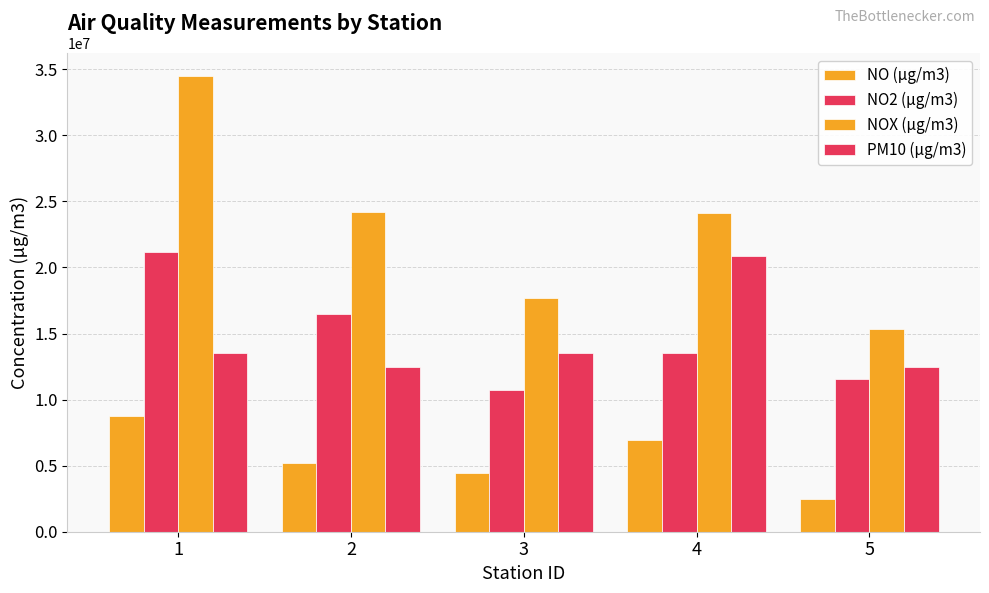

At how many categories does at least one series exceed 33967154?

1